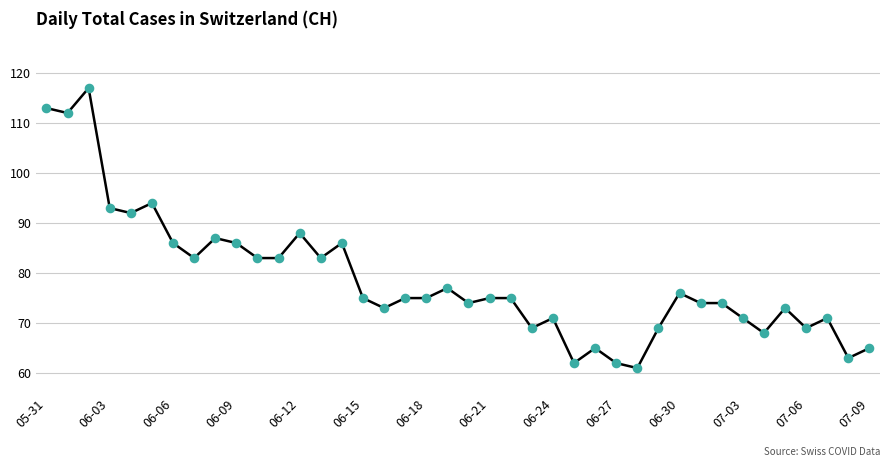

What is the greatest value displayed?

117